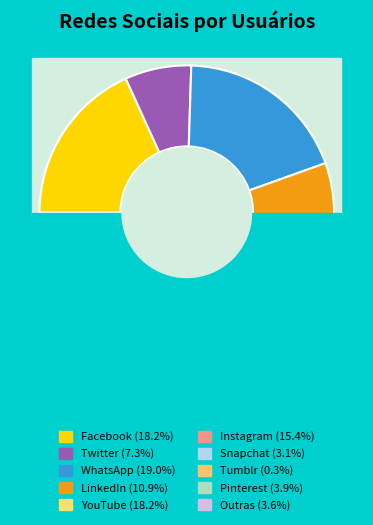

Between Pinterest and LinkedIn, which is larger?

LinkedIn